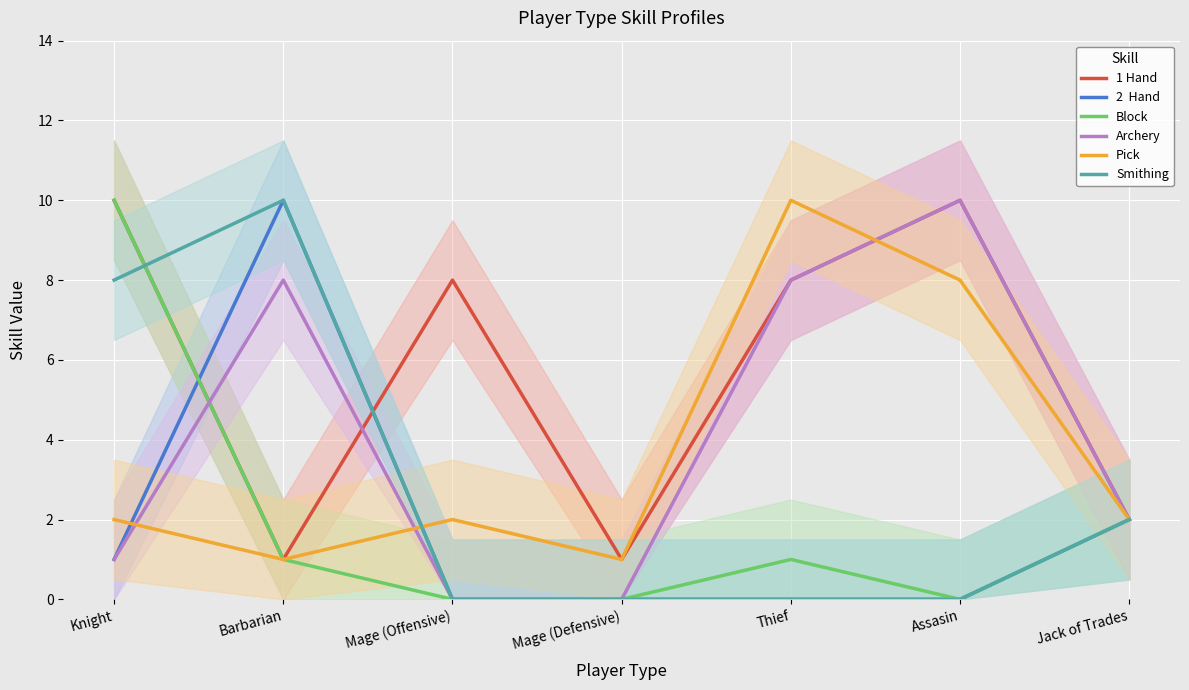

What position from the right is Mage (Defensive)?

4